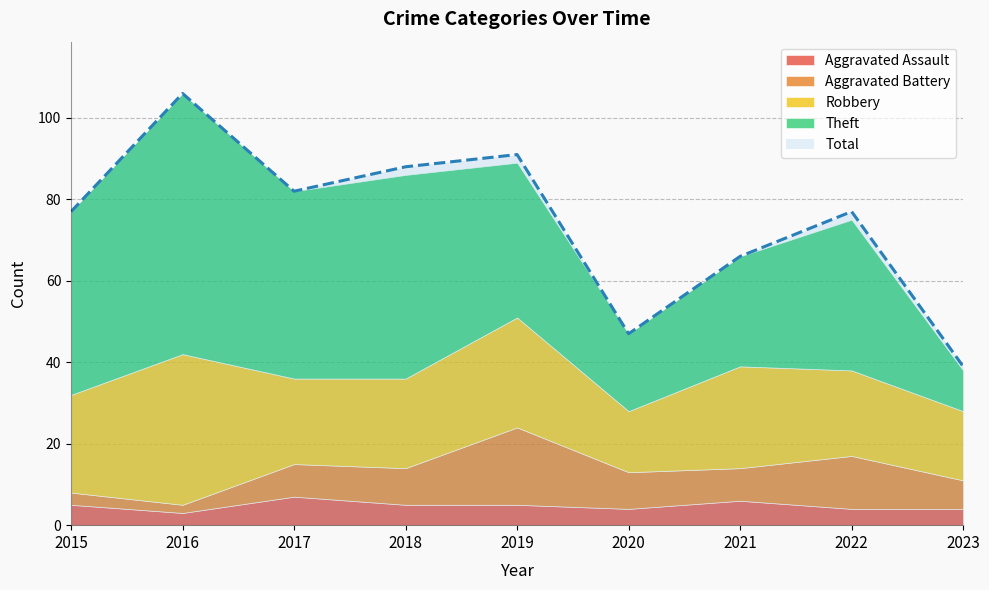

What are all the series names shown in the legend?

Aggravated Assault, Aggravated Battery, Robbery, Theft, Total